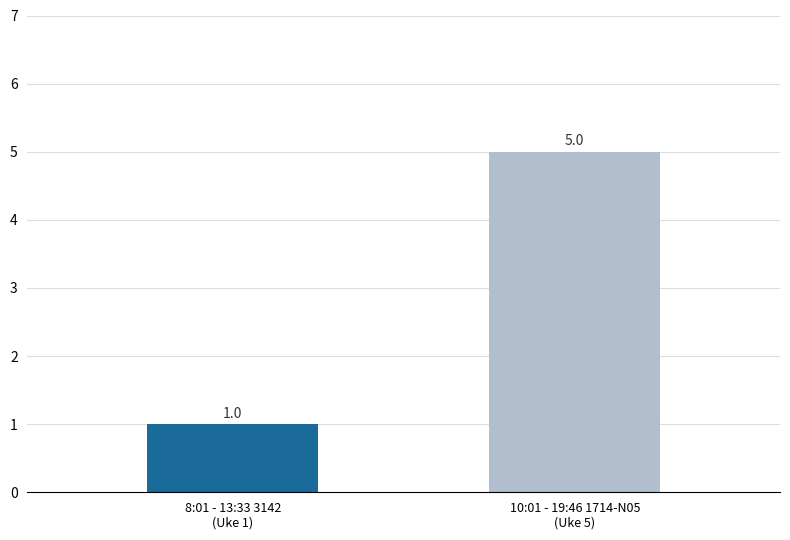

What is the average value?

3